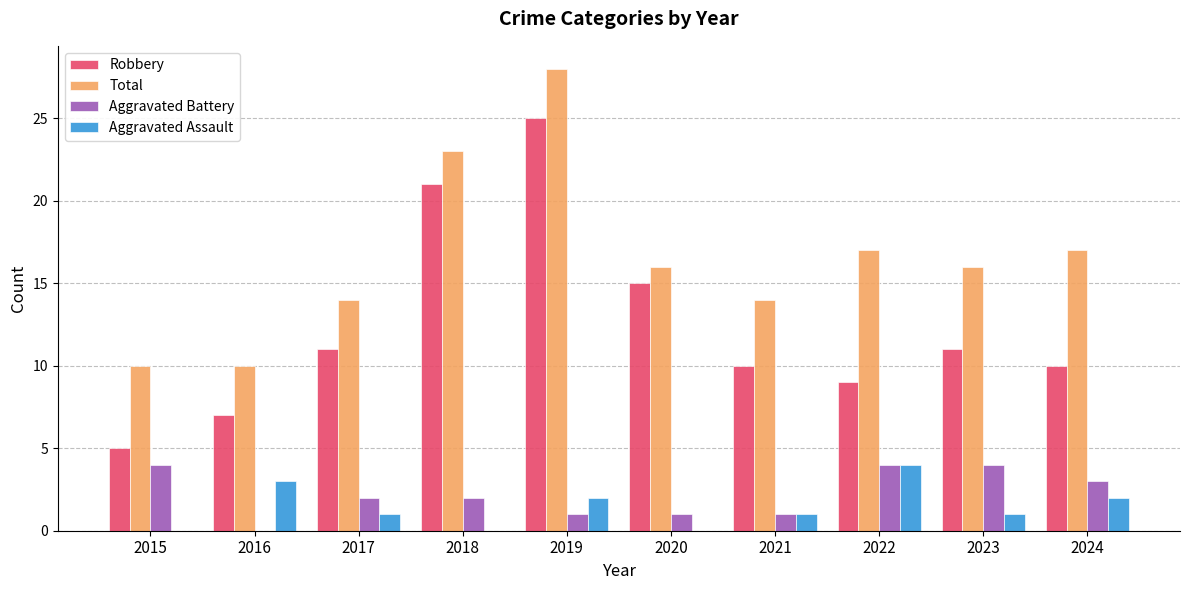

What are all the series names shown in the legend?

Robbery, Total, Aggravated Battery, Aggravated Assault